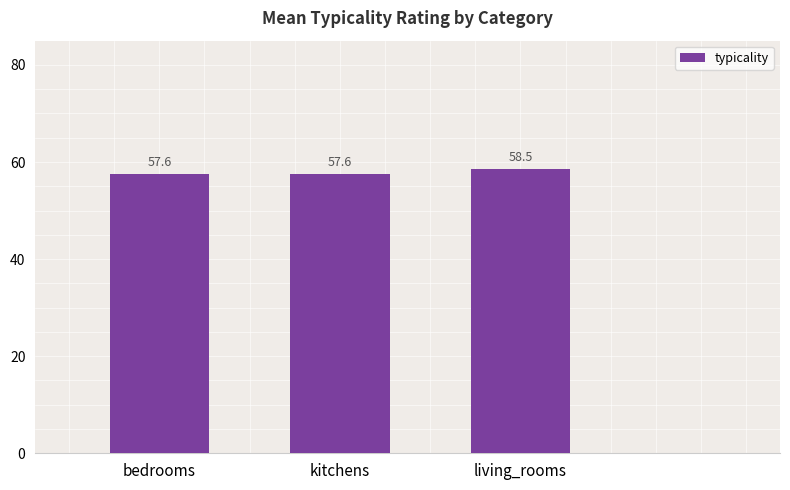

Are the bars grouped side by side (vs. stacked)?

No